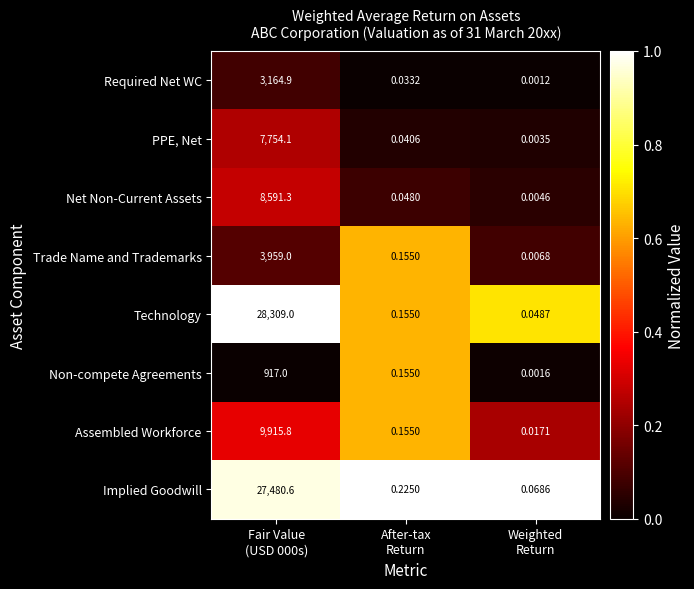

At which category does the chart reach its peak across all series?

Fair Value
(USD 000s)